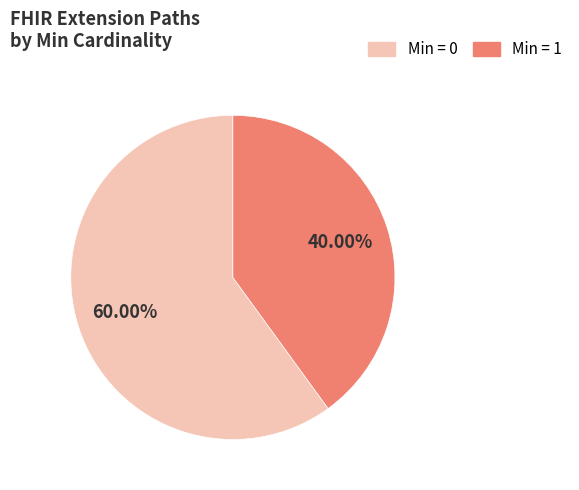

Do Min = 0 and Min = 1 together represent more than half of the pie?

Yes